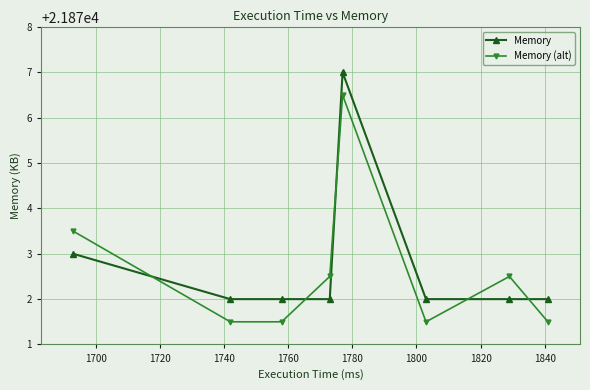

List the series in order of their peak value, lowest first.

Memory (alt), Memory